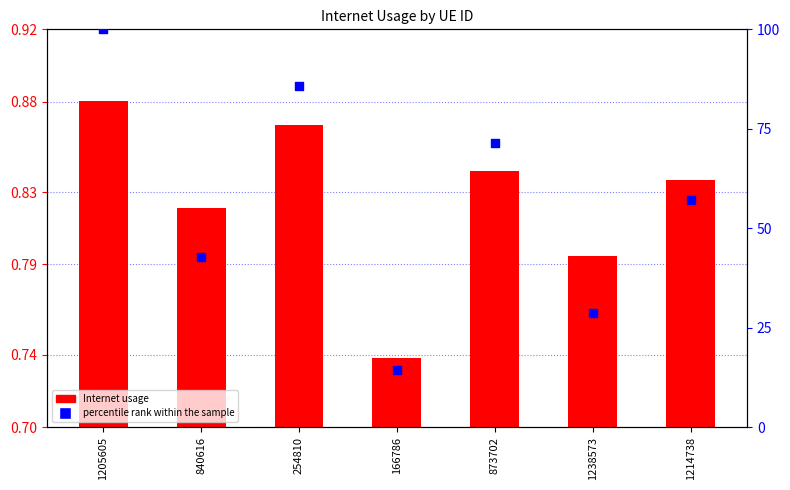

Which series has the widest spread of Y values?

percentile rank within the sample